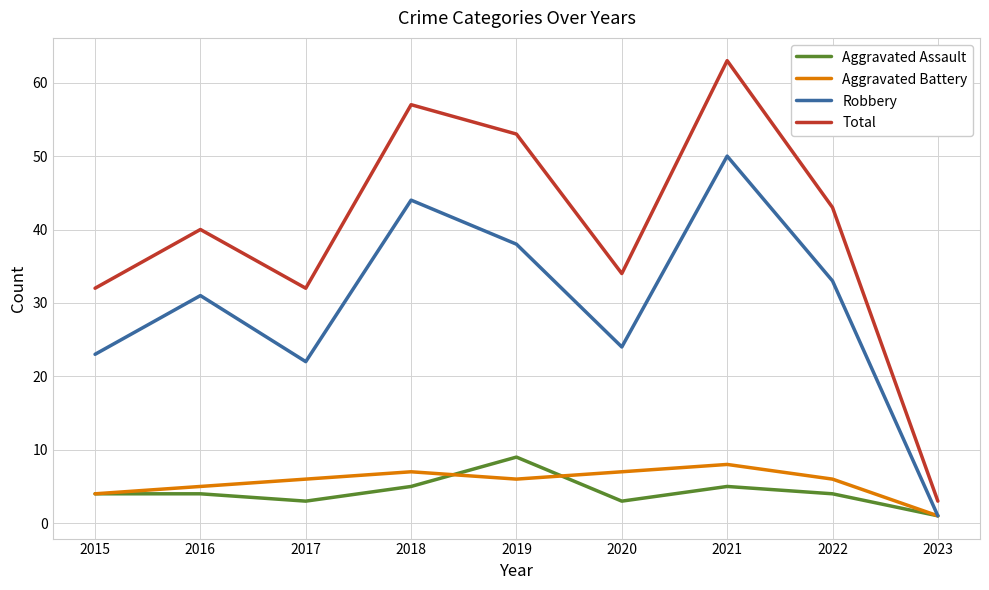

What is the approximate value of Total at 2016, to the nearest 10?

40